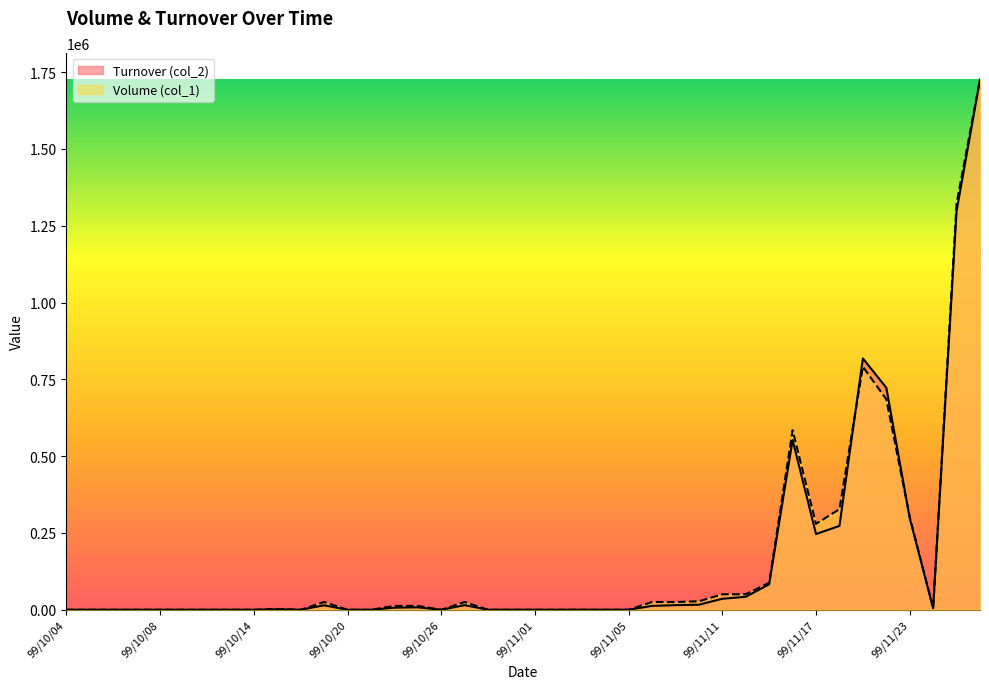

Reading left to right, what are all the values shown in this chart?

Volume (col_1): 99/10/04=0.0	99/10/05=0.0	99/10/06=0.0	99/10/07=0.0	99/10/08=0.0	99/10/11=0.0	99/10/12=0.0	99/10/13=0.0	99/10/14=0.0	99/10/15=2519.6	99/10/18=0.0	99/10/19=25195.8	99/10/20=0.0	99/10/21=0.0	99/10/22=12597.9	99/10/25=12597.9	99/10/26=0.0	99/10/27=25195.8	99/10/28=0.0	99/10/29=0.0	99/11/01=0.0	99/11/02=0.0	99/11/03=0.0	99/11/04=0.0	99/11/05=0.0	99/11/08=25195.8	99/11/09=25195.8	99/11/10=27715.3	99/11/11=50391.5	99/11/12=50391.5	99/11/15=88185.2	99/11/16=584541.8	99/11/17=279673.0	99/11/18=327545.0	99/11/19=791147.1	99/11/22=685324.8	99/11/23=302349.2	99/11/24=5039.2	99/11/25=1322777.7	99/11/26=1725910.0
Turnover (col_2): 99/10/04=0.0	99/10/05=0.0	99/10/06=0.0	99/10/07=0.0	99/10/08=0.0	99/10/11=0.0	99/10/12=0.0	99/10/13=0.0	99/10/14=0.0	99/10/15=1600.0	99/10/18=0.0	99/10/19=14700.0	99/10/20=0.0	99/10/21=0.0	99/10/22=6850.0	99/10/25=7950.0	99/10/26=0.0	99/10/27=15000.0	99/10/28=0.0	99/10/29=0.0	99/11/01=0.0	99/11/02=0.0	99/11/03=0.0	99/11/04=0.0	99/11/05=0.0	99/11/08=12600.0	99/11/09=15000.0	99/11/10=16500.0	99/11/11=35700.0	99/11/12=42200.0	99/11/15=82900.0	99/11/16=552560.0	99/11/17=246450.0	99/11/18=273000.0	99/11/19=818190.0	99/11/22=722730.0	99/11/23=298720.0	99/11/24=4940.0	99/11/25=1297780.0	99/11/26=1725910.0